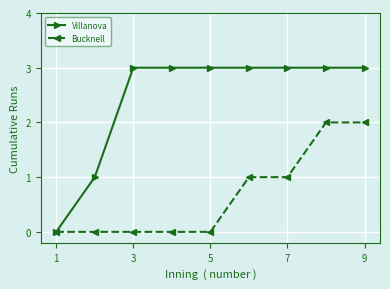

Which series has the widest spread of values?

Villanova